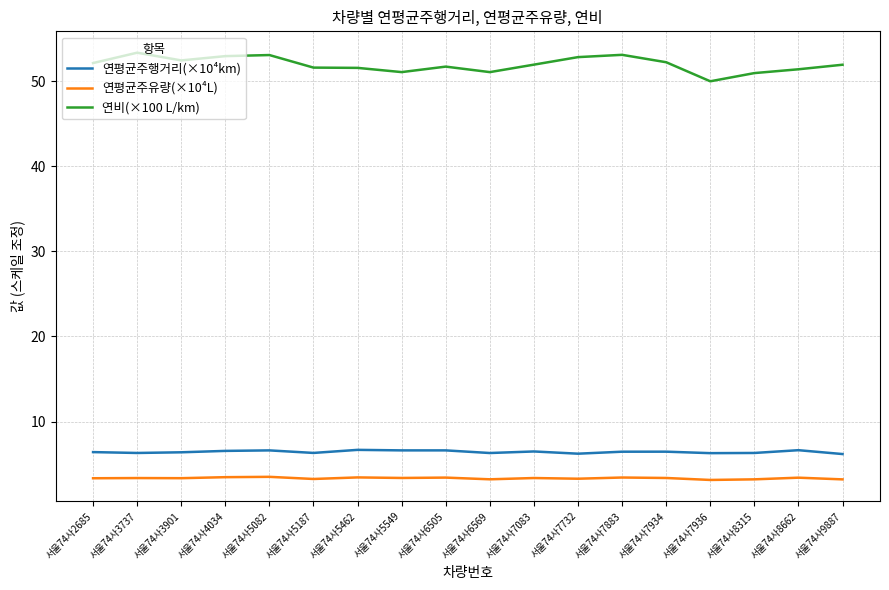

The 연평균주행거리(×10⁴km) series shows 10.9 at 서울74사5462. True or false?

False